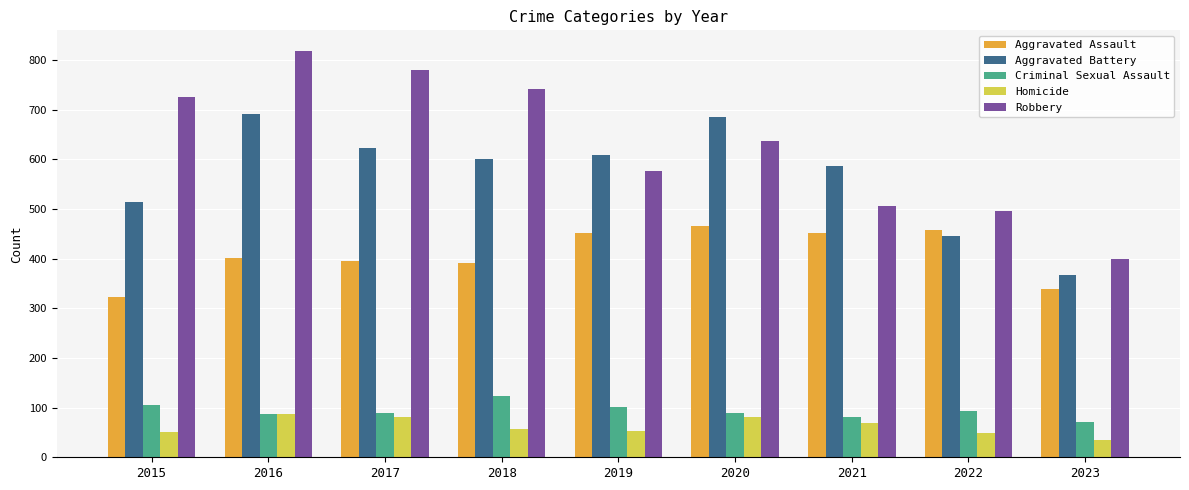

What is the total value across all series at 2018?

1912